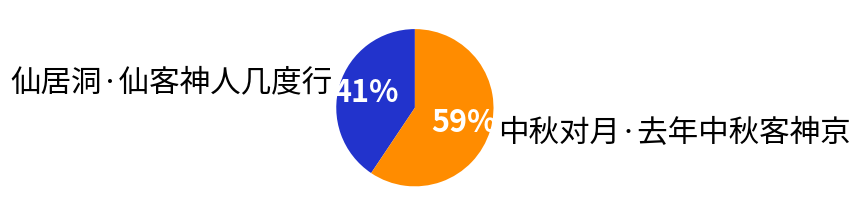

Which category accounts for the majority?

中秋对月·去年中秋客神京